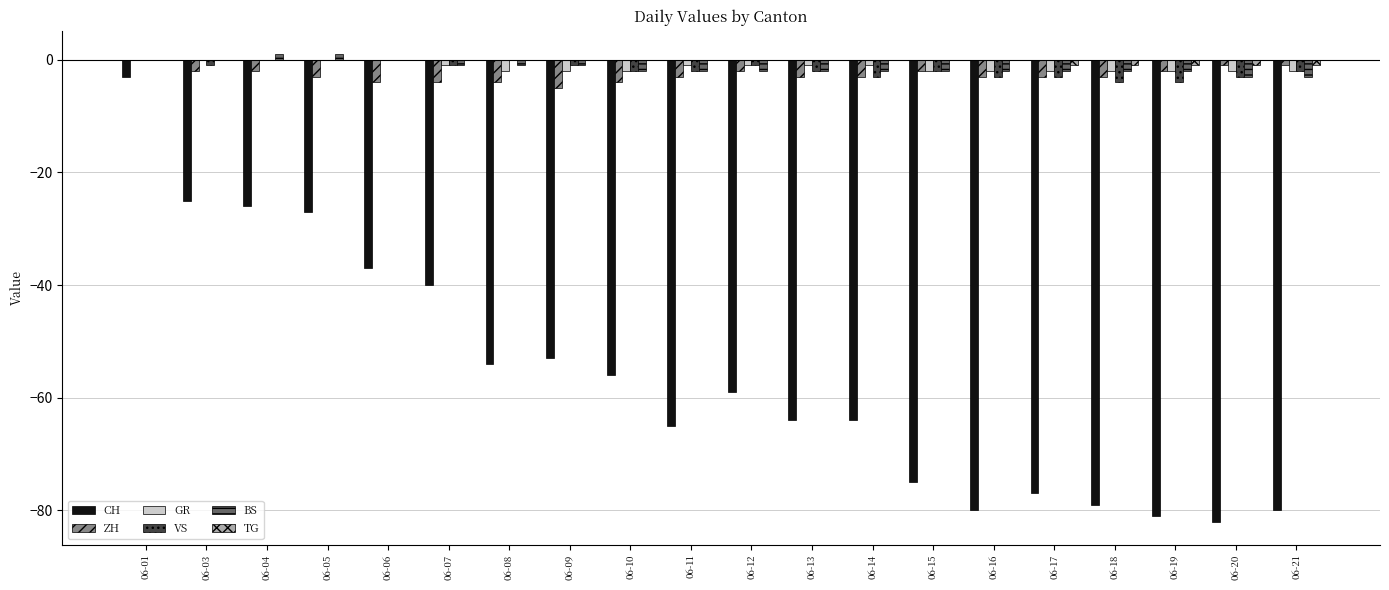

What is the total value across all series at 06-13?

-72